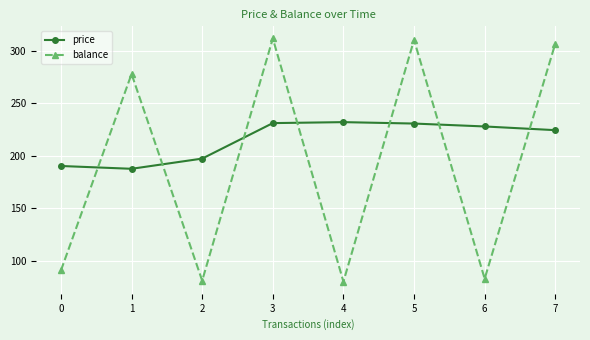

How many distinct data groups are displayed?

2